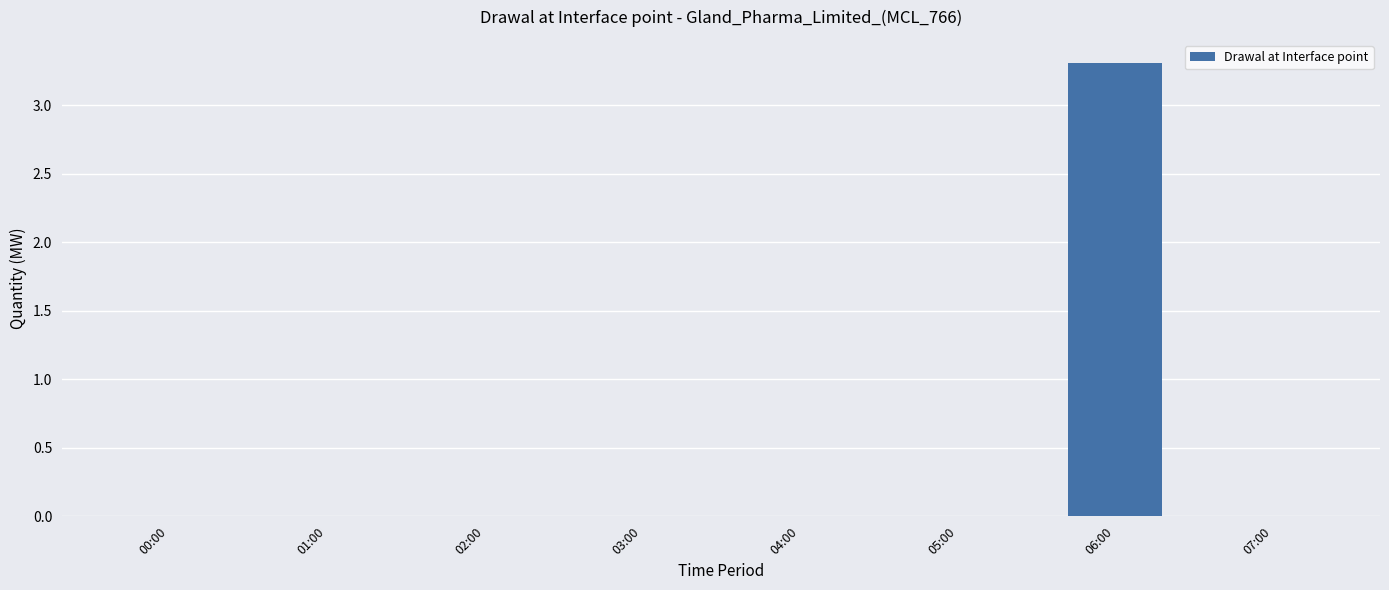

Between 07:00 and 06:00, which is larger?

06:00